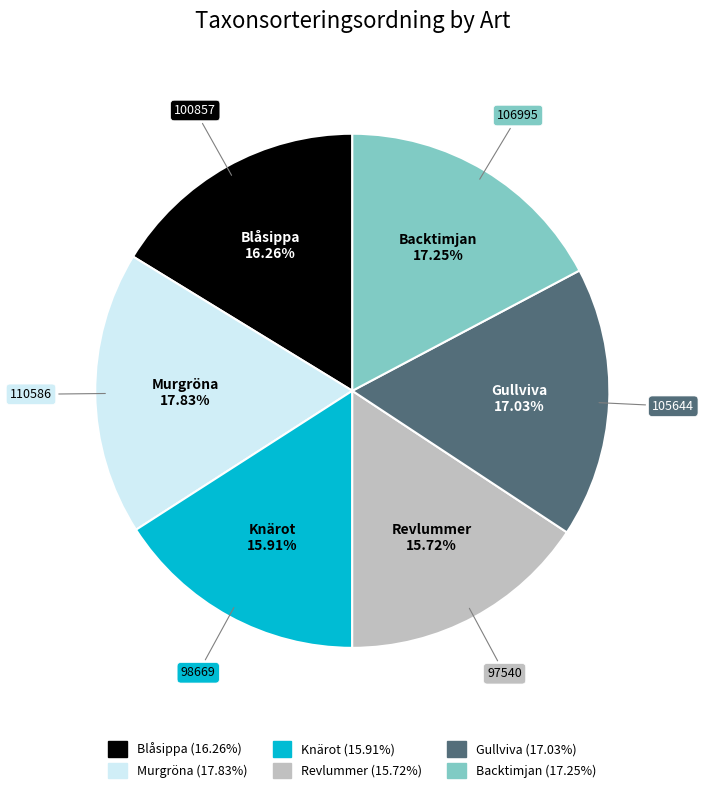

To the nearest percent, what portion does Knärot represent?

16%